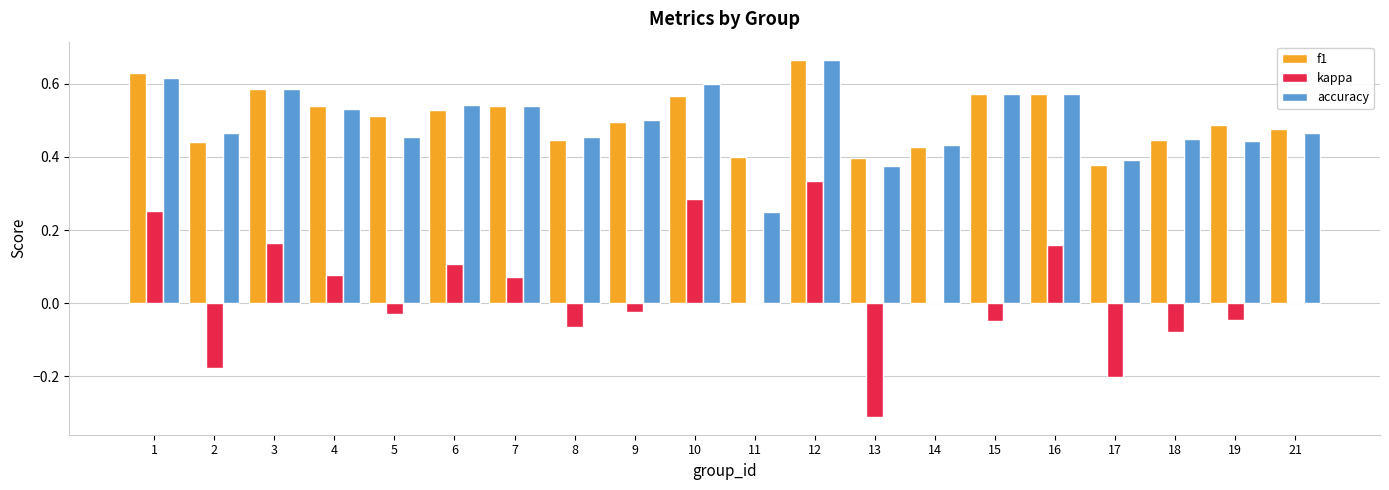

Is it true that kappa equals 0.1 at 3?

False